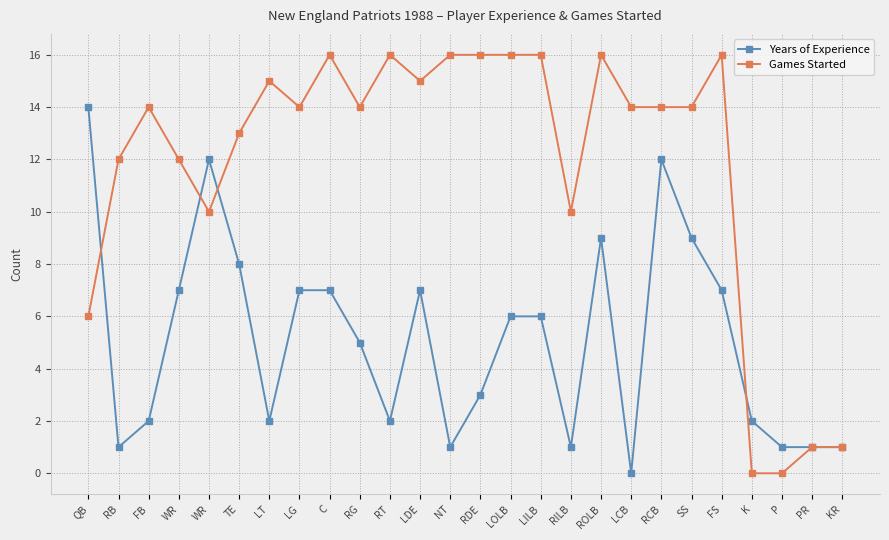

What is the difference between the Games Started values at RB and SS?

2